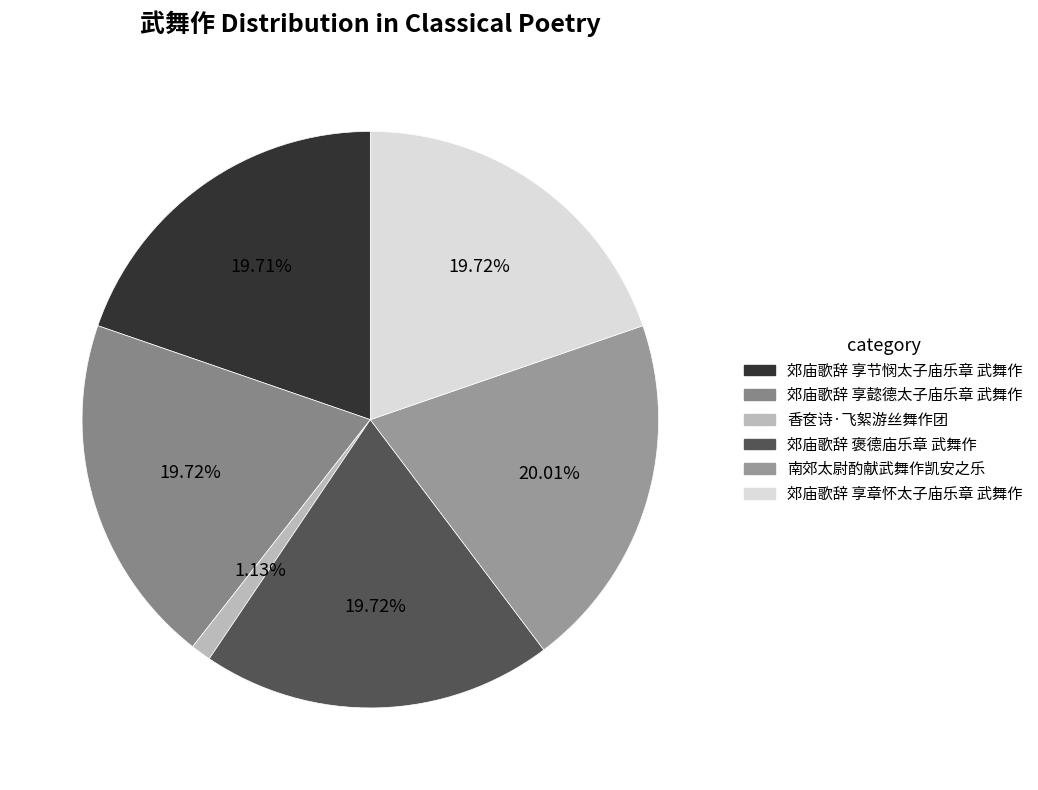

To the nearest percent, what is the combined percentage of 郊庙歌辞 褒德庙乐章 武舞作 and 郊庙歌辞 享懿德太子庙乐章 武舞作?

39%